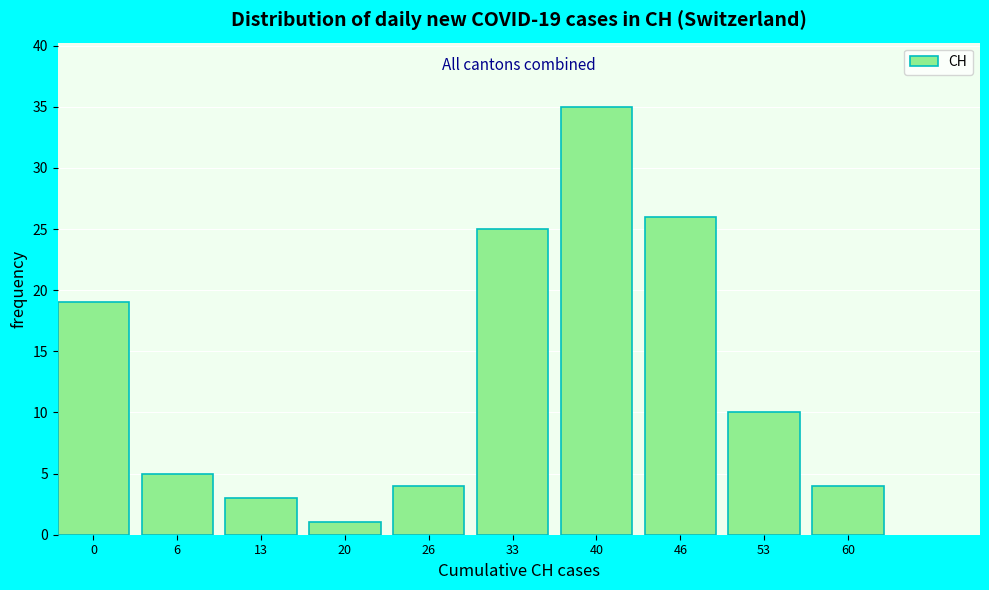

Reading right to left, transcribe all the data shown in this chart.

60=4	53=10	46=26	40=35	33=25	26=4	20=1	13=3	6=5	0=19